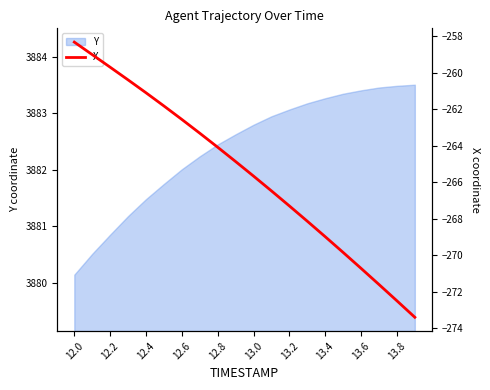

What is the highest value of the Y series?

3883.5